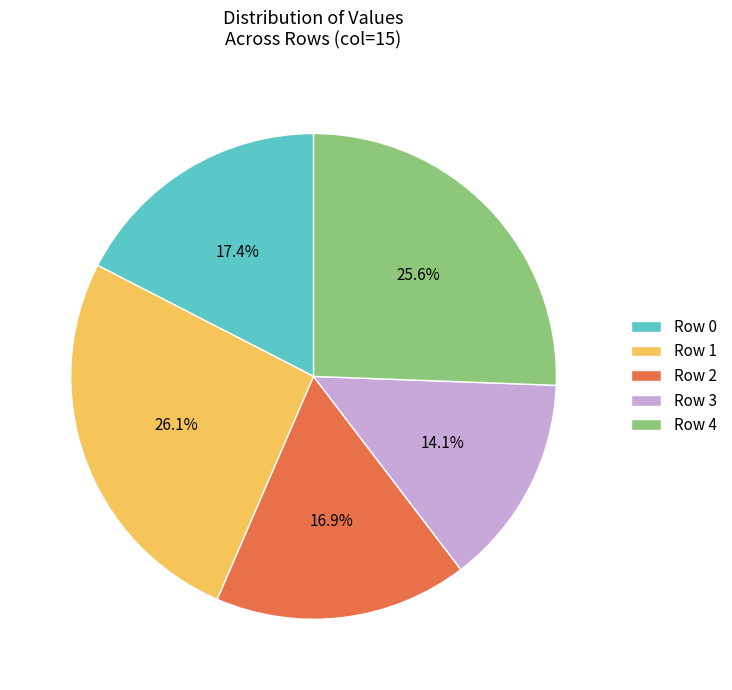

Combined, do Row 0 and Row 2 account for over 50%?

No